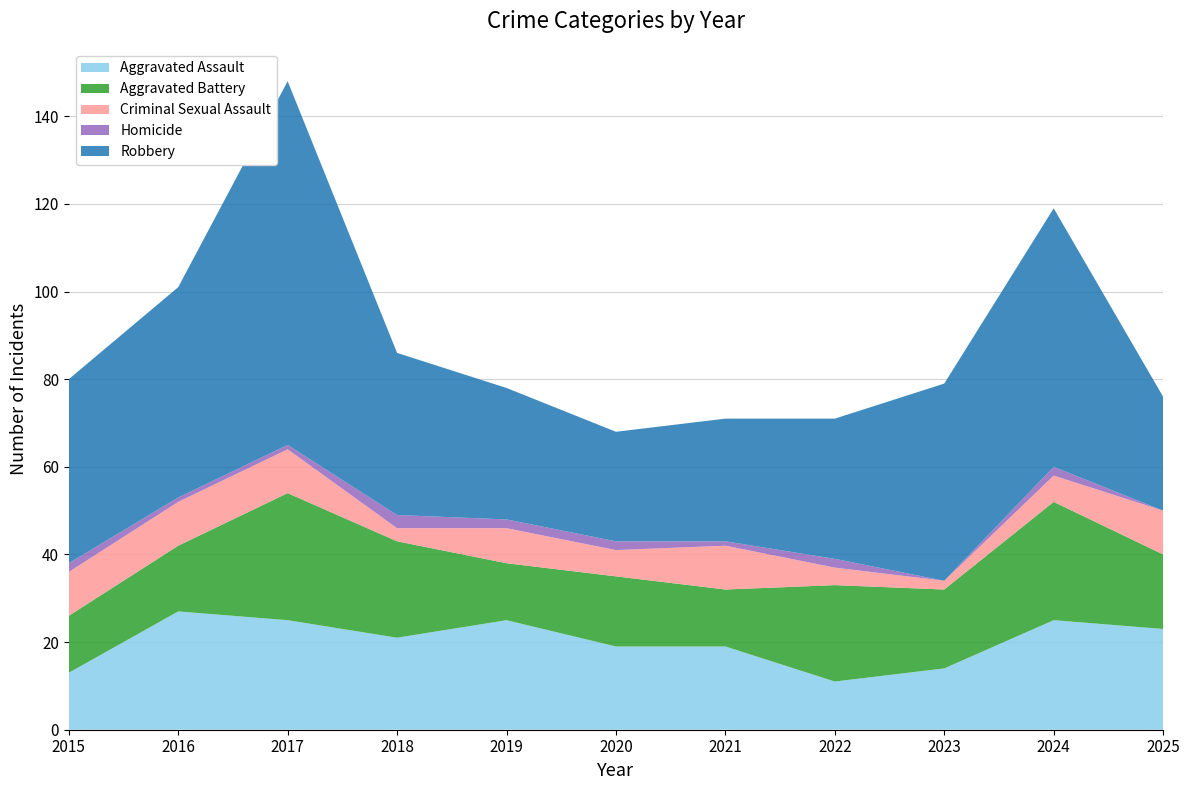

Reading left to right, list all the values displayed in this chart.

Aggravated Assault: 13	27	25	21	25	19	19	11	14	25	23
Aggravated Battery: 13	15	29	22	13	16	13	22	18	27	17
Criminal Sexual Assault: 10	10	10	3	8	6	10	4	2	6	10
Homicide: 2	1	1	3	2	2	1	2	0	2	0
Robbery: 42	48	83	37	30	25	28	32	45	59	26